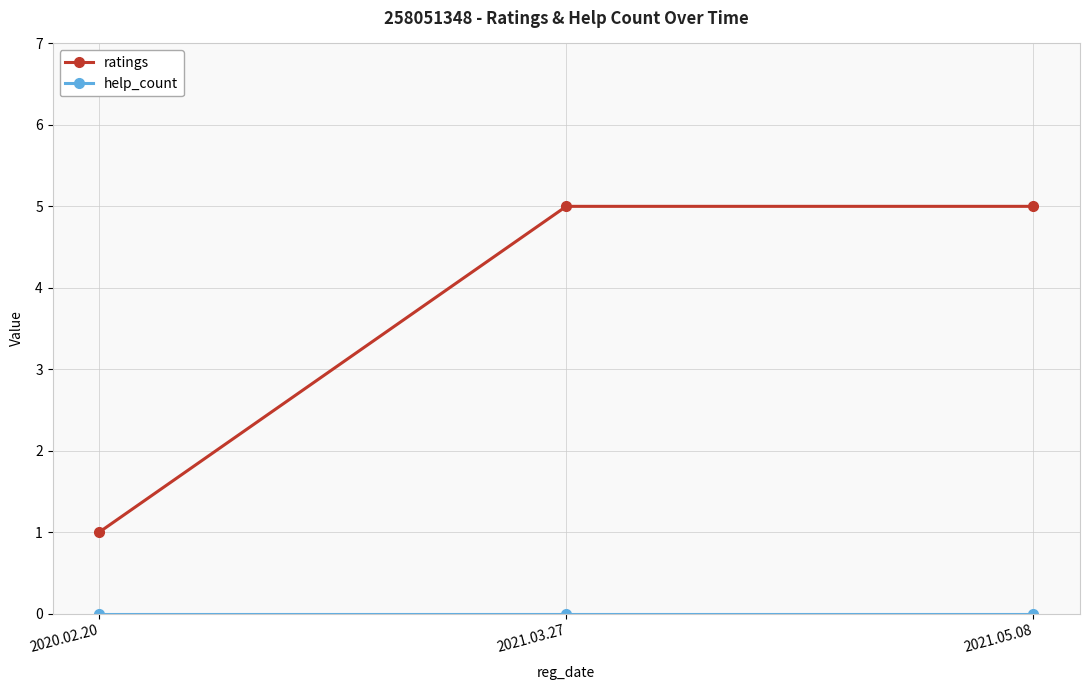

The ratings series shows 8 at 2021.05.08. True or false?

False